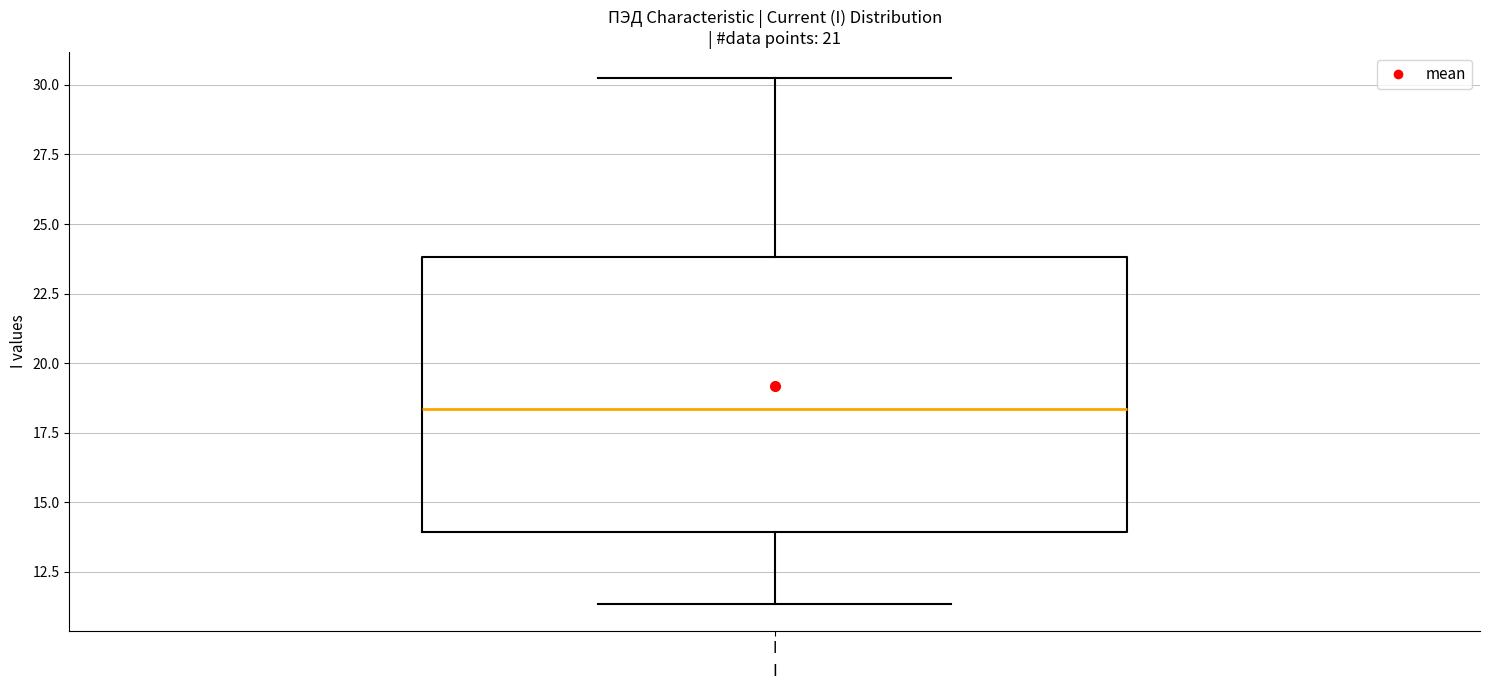

Transcribe this box plot: give where the median line is, the range the box spans, and where the two whiskers end, as read against the y-axis. The values are not printed on the chart, so give them approximately, as read against the axis.

median 18.5, box 14.0 to 24.0, whiskers 11.5 to 30.0